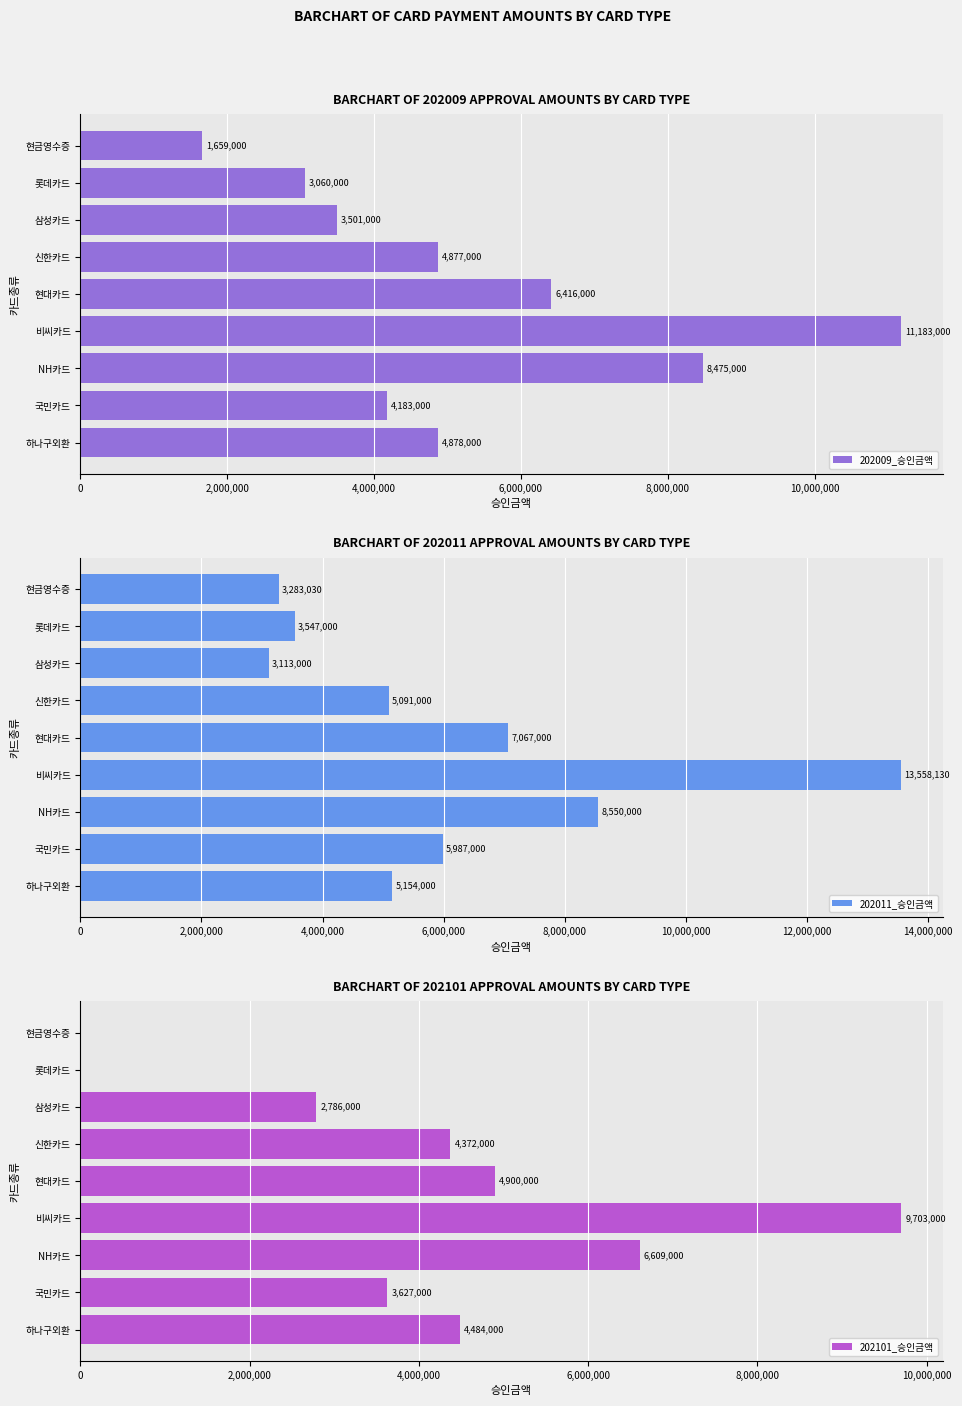

How many series are shown in this chart?

3